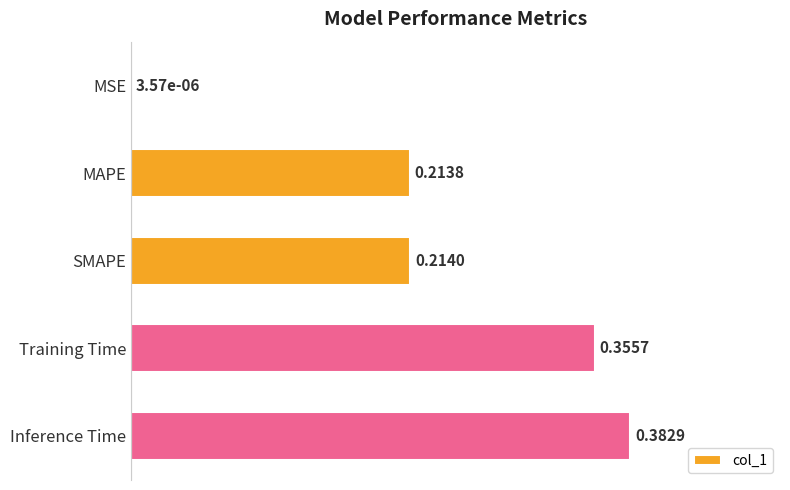

What is the sum of the values at Inference Time and Training Time?

0.7